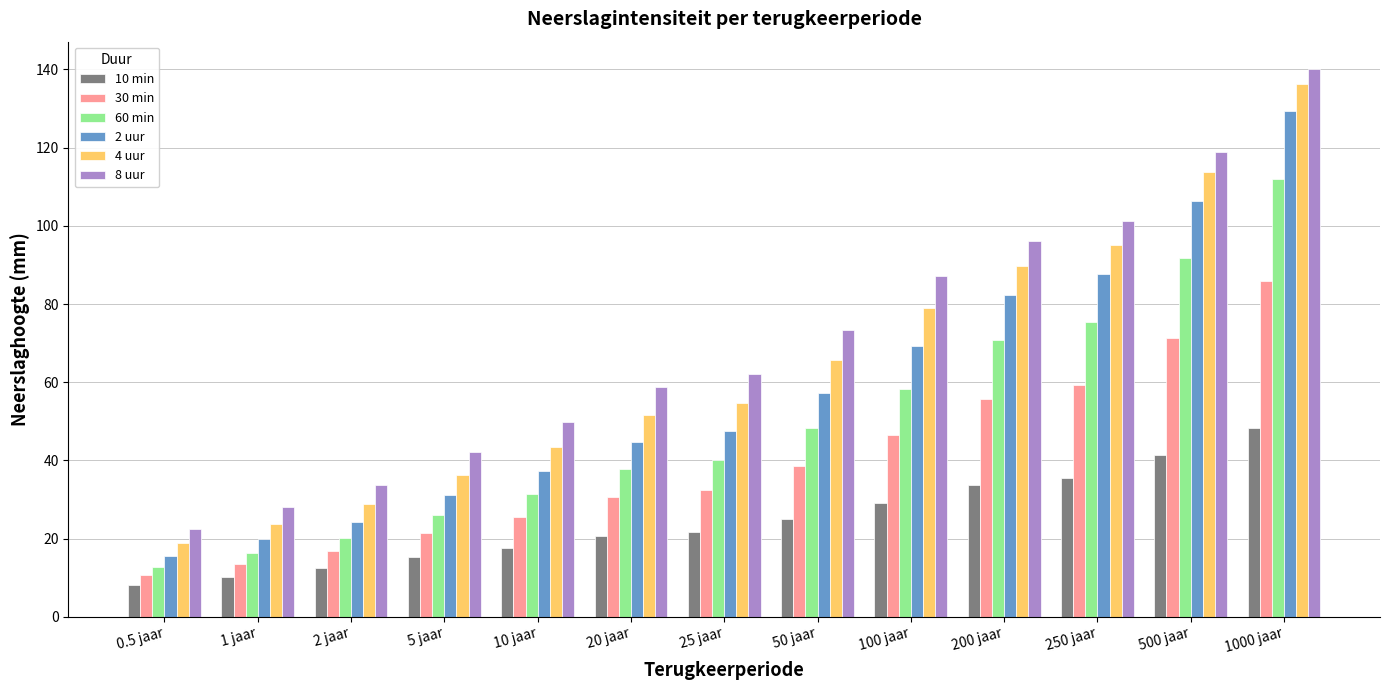

What is the maximum value shown in the chart?

140.1